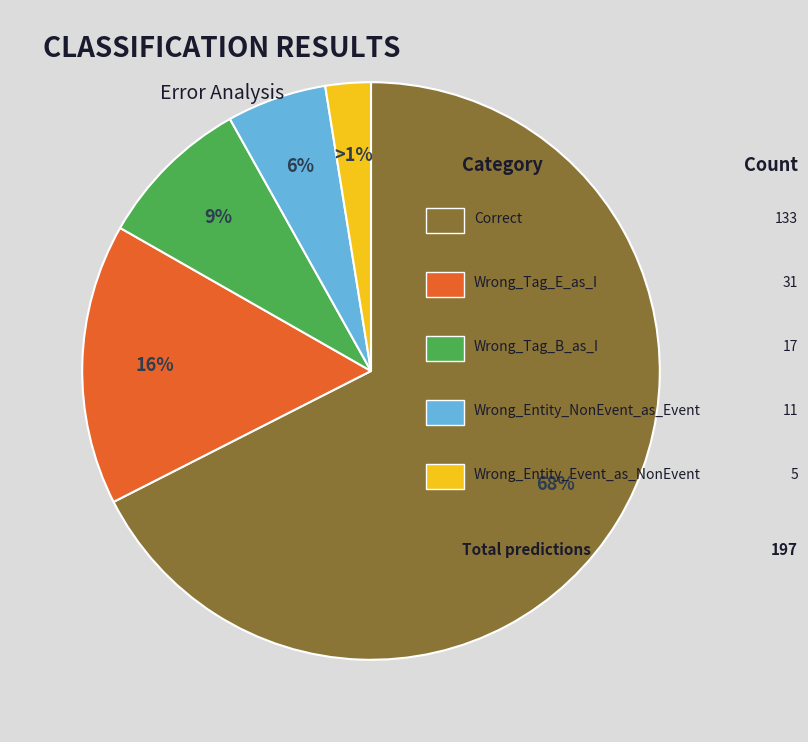

What percentage is the Correct slice, to the nearest percent?

68%